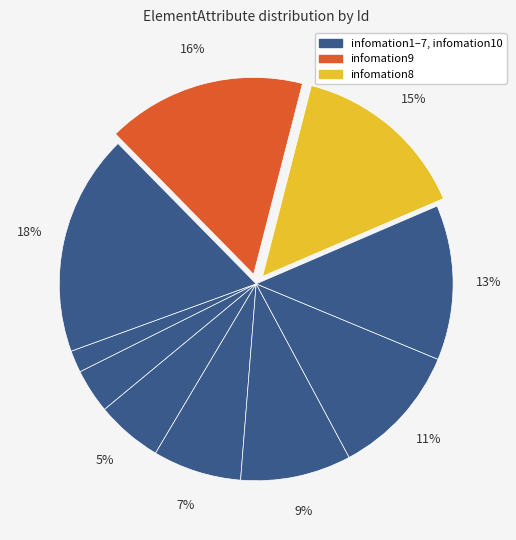

How many segments does this pie chart have?

10